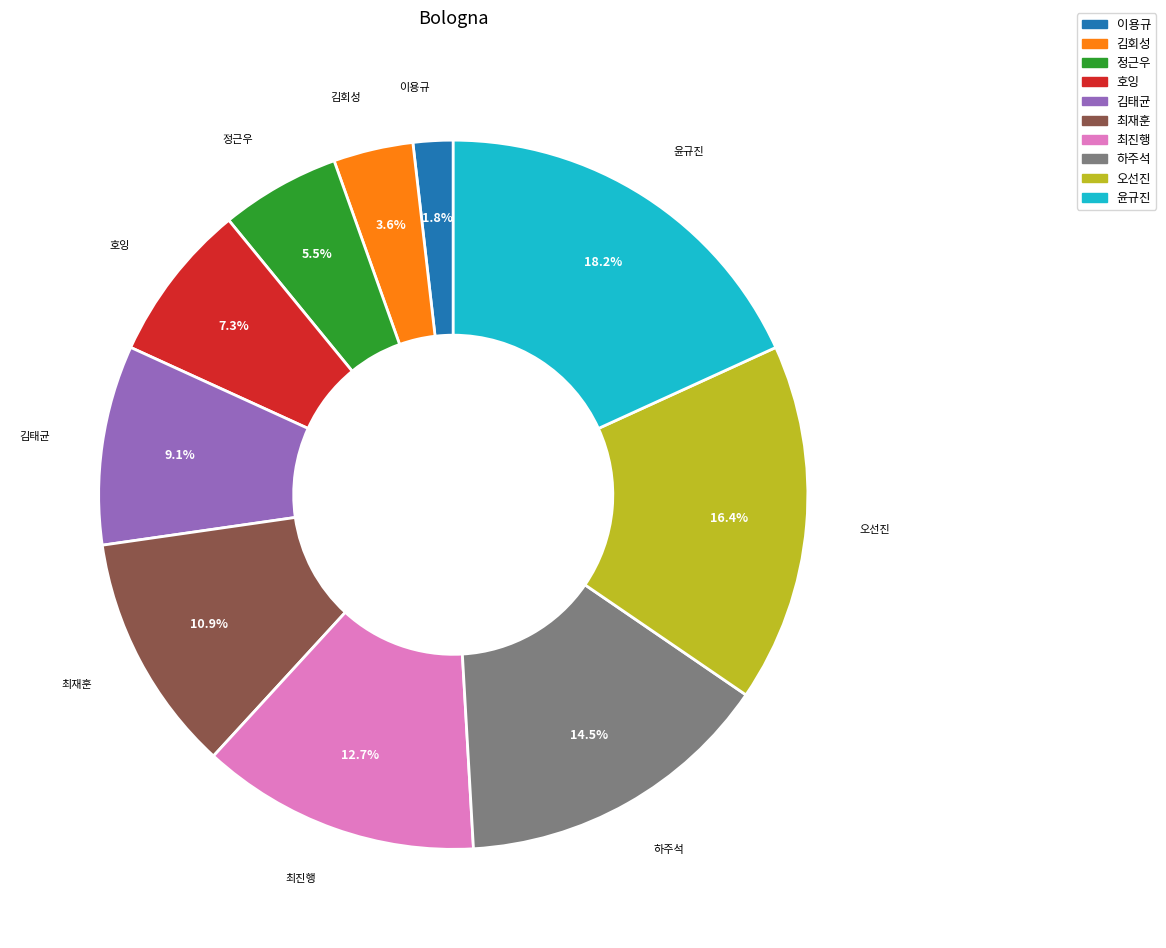

How much of the chart is everything except 오선진?

83.6%